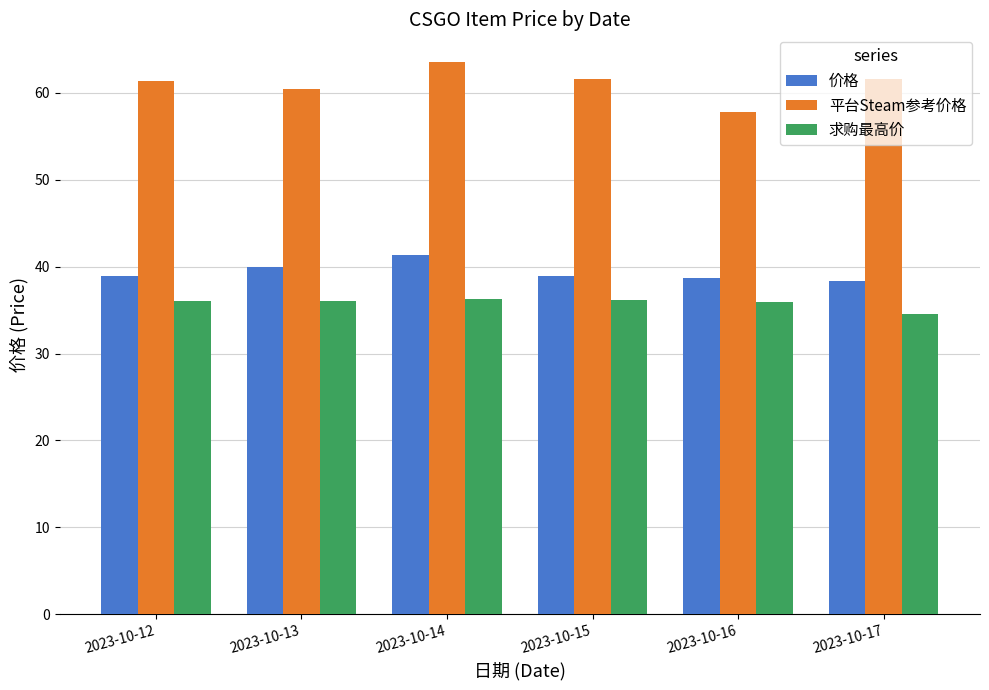

Rank the series by their maximum value, from lowest to highest.

求购最高价, 价格, 平台Steam参考价格